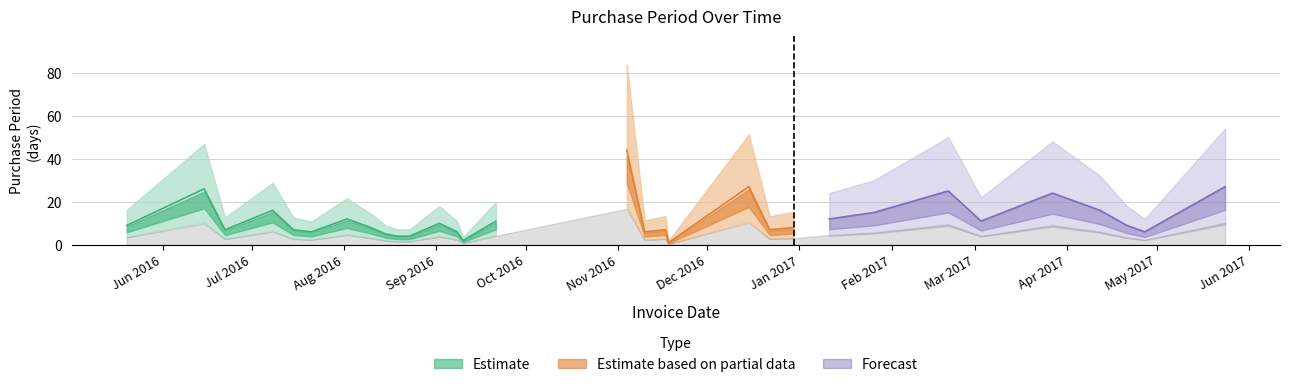

Where does the data first go above 9?

2016-06-15